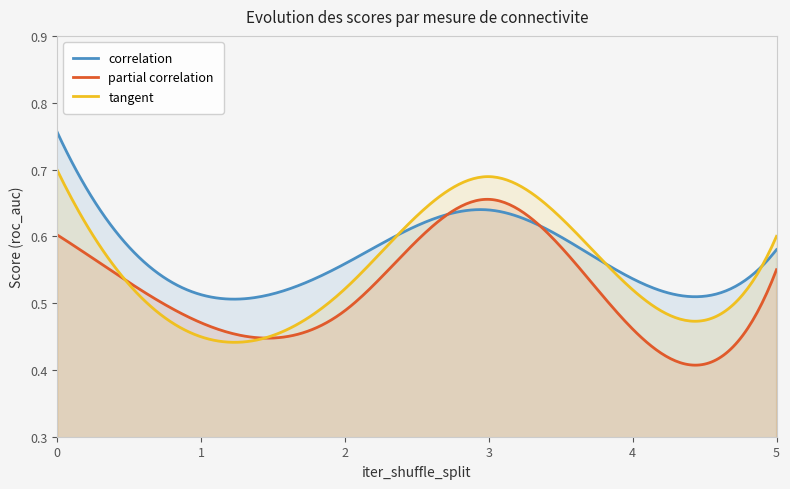

How many data points does each series have?

6